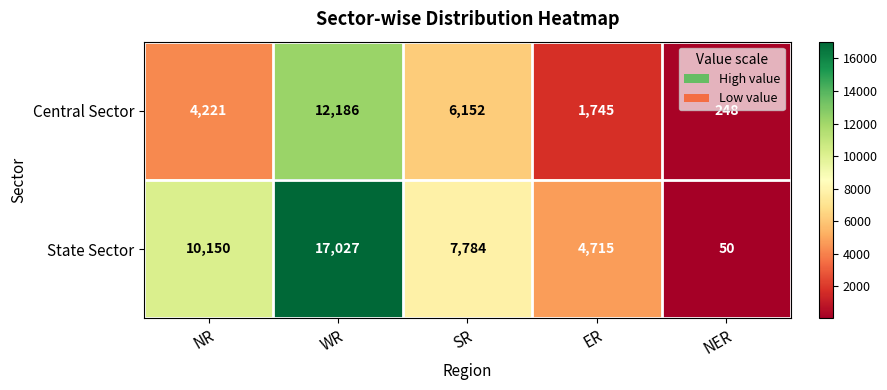

What is the difference between the highest and lowest values at WR?

4841